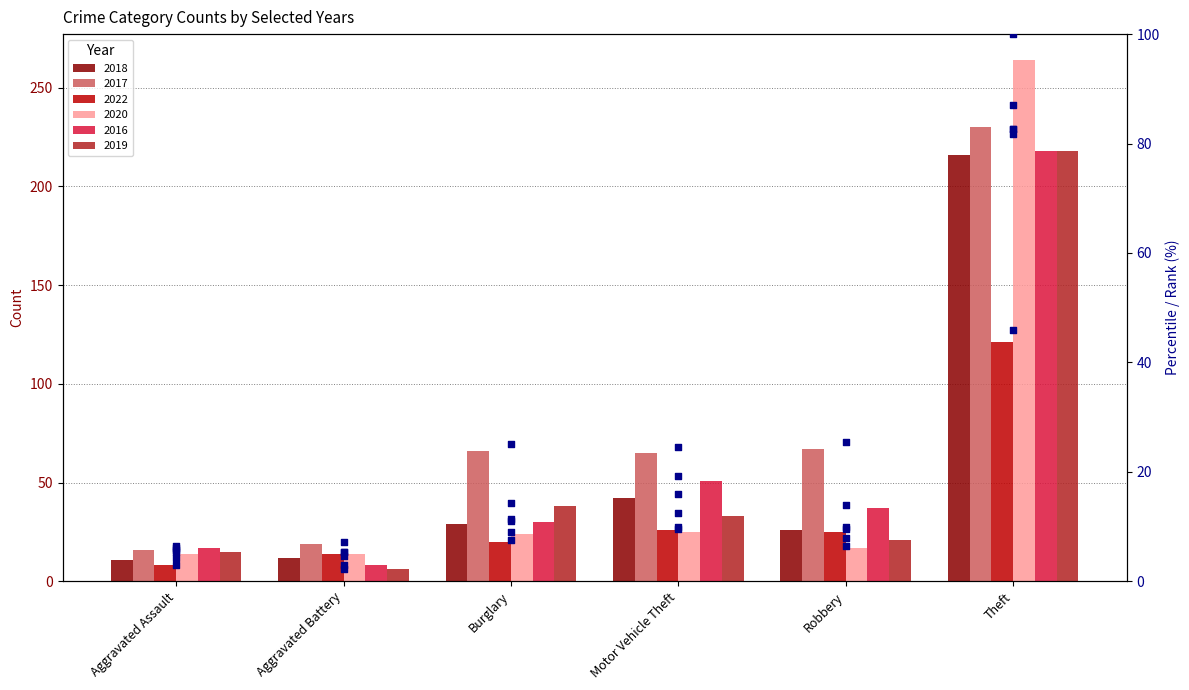

Which has a higher value, Motor Vehicle Theft or Theft?

Theft